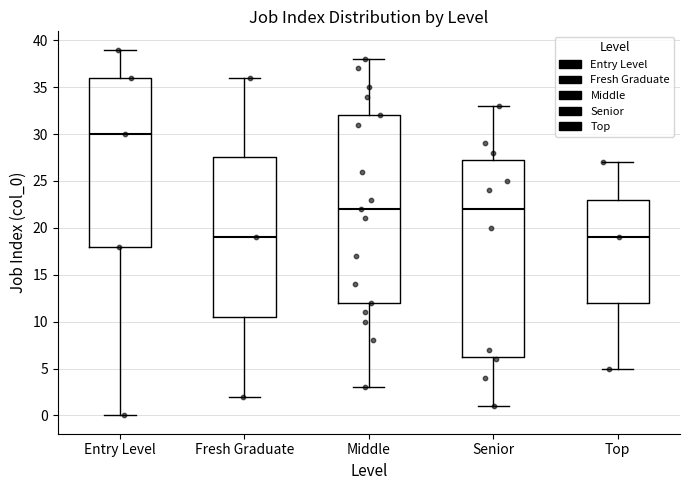

Reading left to right, read every box against the y-axis: the position of its median line, the range the box covers, and the ends of its whiskers. The values are not printed on the chart, so give them approximately, as read against the axis.

Entry Level: median 30.0, box 18.0 to 36.0, whiskers 0.0 to 39.0
Fresh Graduate: median 19.0, box 10.5 to 27.5, whiskers 2.0 to 36.0
Middle: median 22.0, box 12.0 to 32.0, whiskers 3.0 to 38.0
Senior: median 22.0, box 6.5 to 27.5, whiskers 1.0 to 33.0
Top: median 19.0, box 12.0 to 23.0, whiskers 5.0 to 27.0